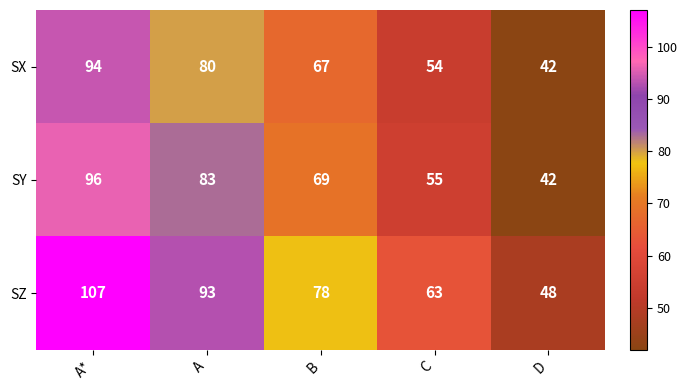

Reading right to left, list all the values displayed in this chart.

SX: 42	54	67	80	94
SY: 42	55	69	83	96
SZ: 48	63	78	93	107